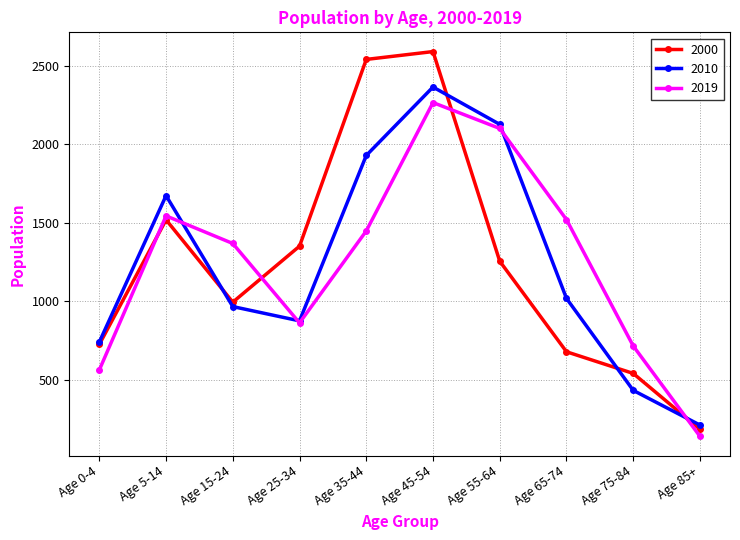

List the series in order of their peak value, highest first.

2000, 2010, 2019